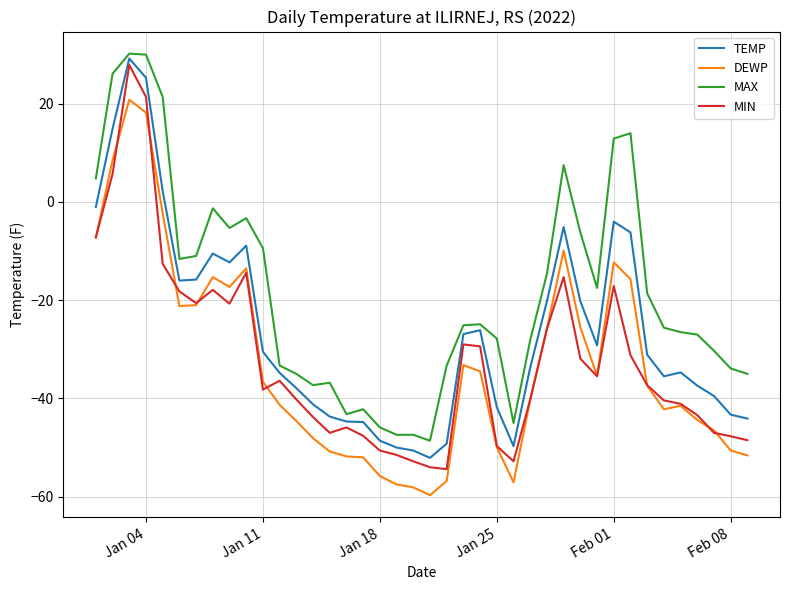

True or false: MAX and TEMP intersect in this chart.

False